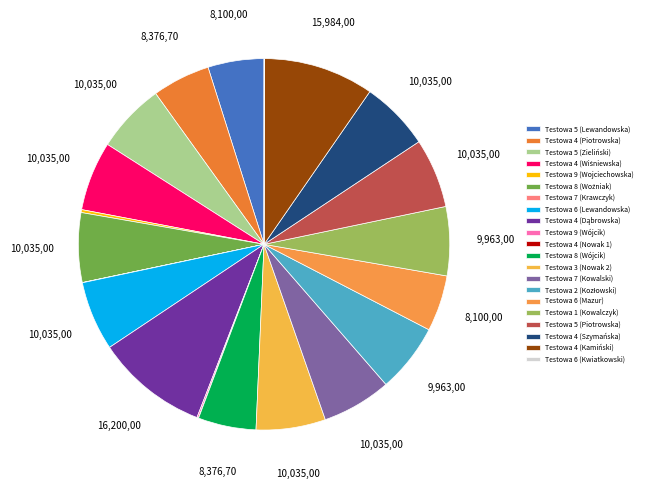

Which has a higher value, Testowa 4 (Piotrowska) or Testowa 8 (Woźniak)?

Testowa 8 (Woźniak)